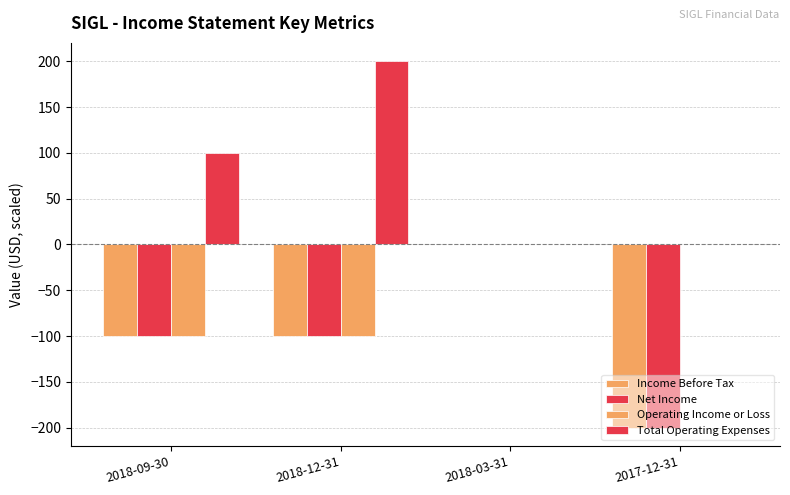

How many groups of bars are there?

4